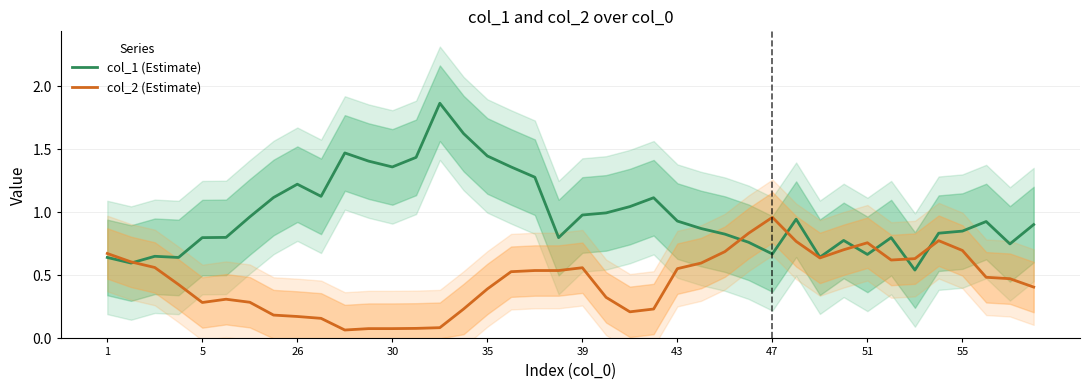

What is the approximate value of col_2 at 33?

0.6